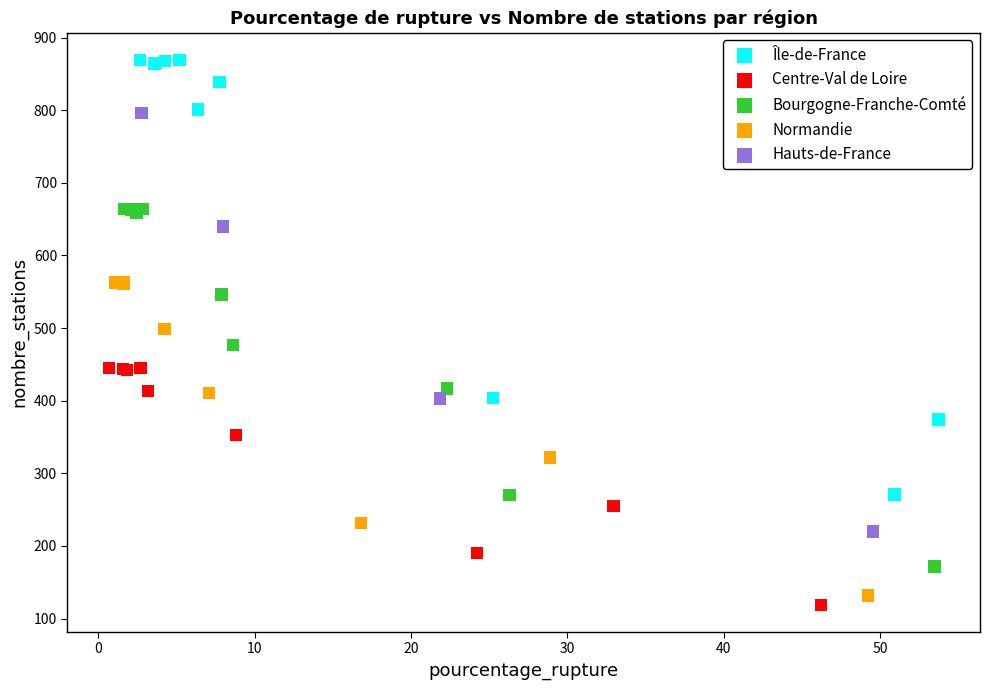

Which series has the widest spread of Y values?

Île-de-France